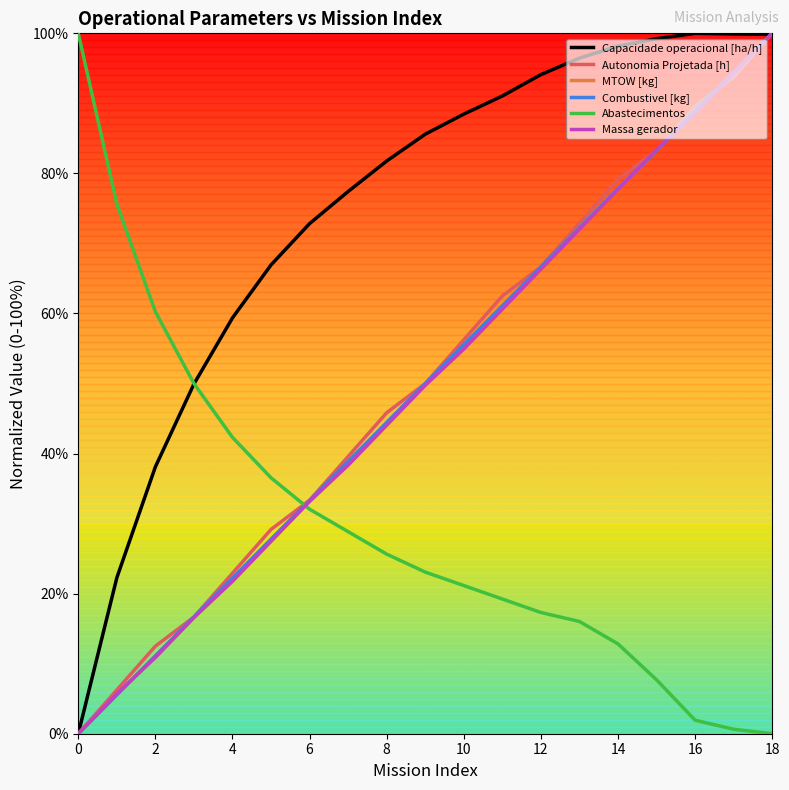

Count the number of categories in the chart.

19